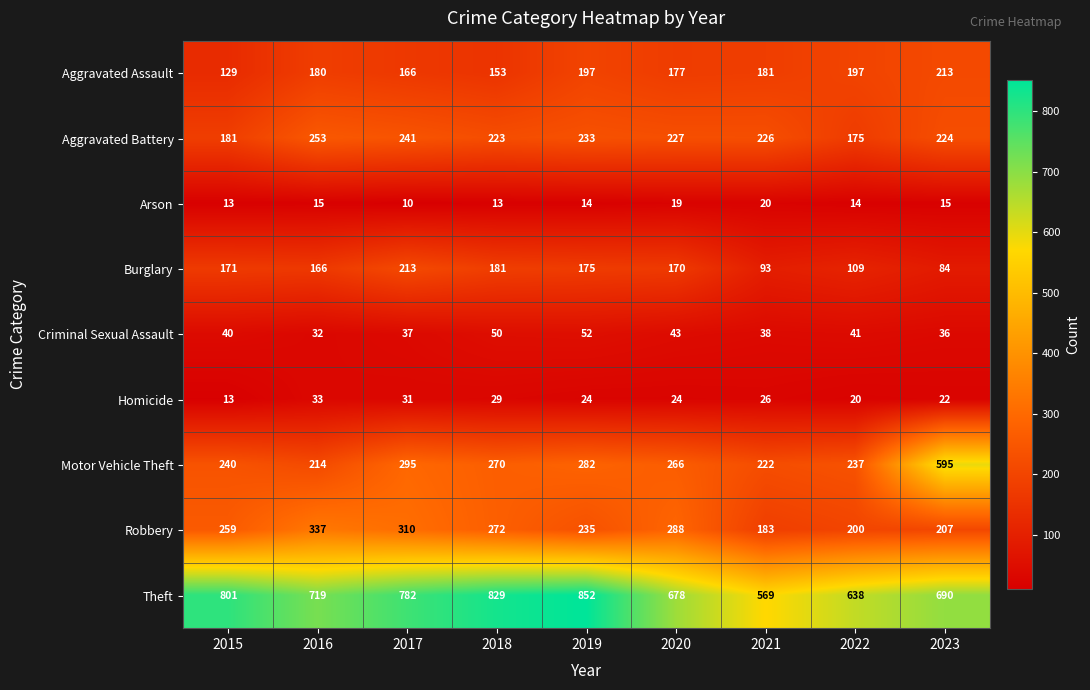

Rank the categories by Criminal Sexual Assault value from highest to lowest.

2019, 2018, 2020, 2022, 2015, 2021, 2017, 2023, 2016